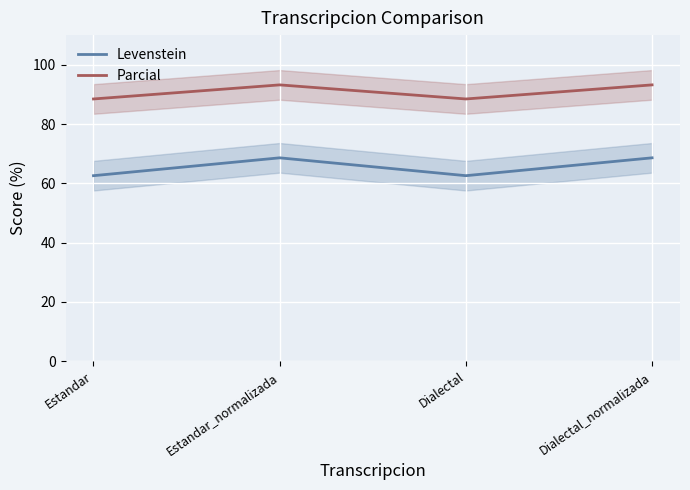

The Levenstein series shows 95.3 at Estandar. True or false?

False